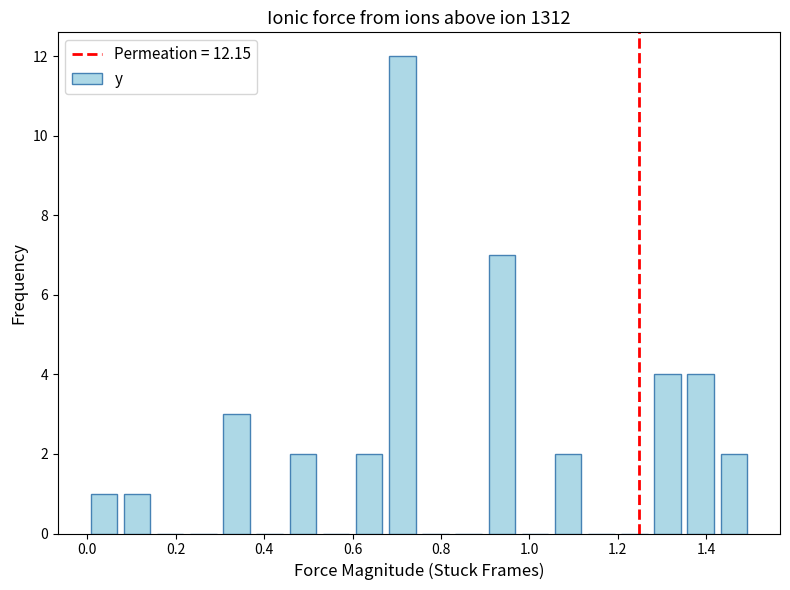

Read against the x-axis, roughly where is the centre of the tallest bar?

0.72